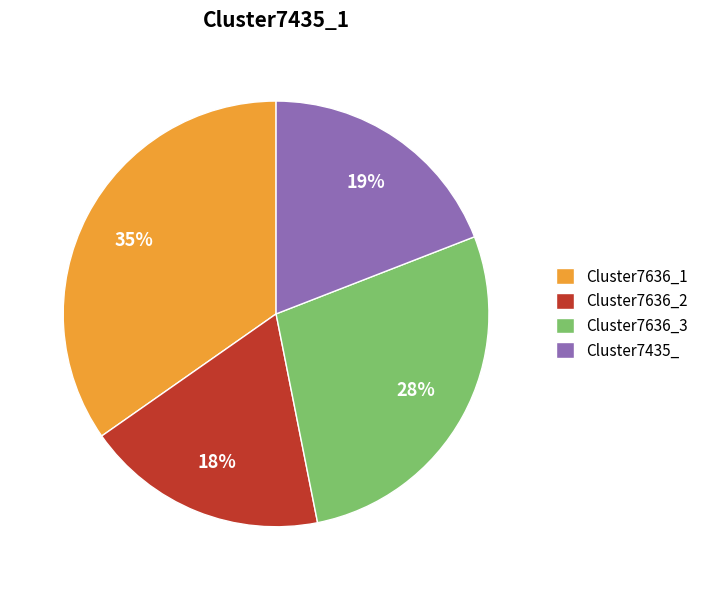

Is it true that Cluster7636_1 is 42% of the pie?

False